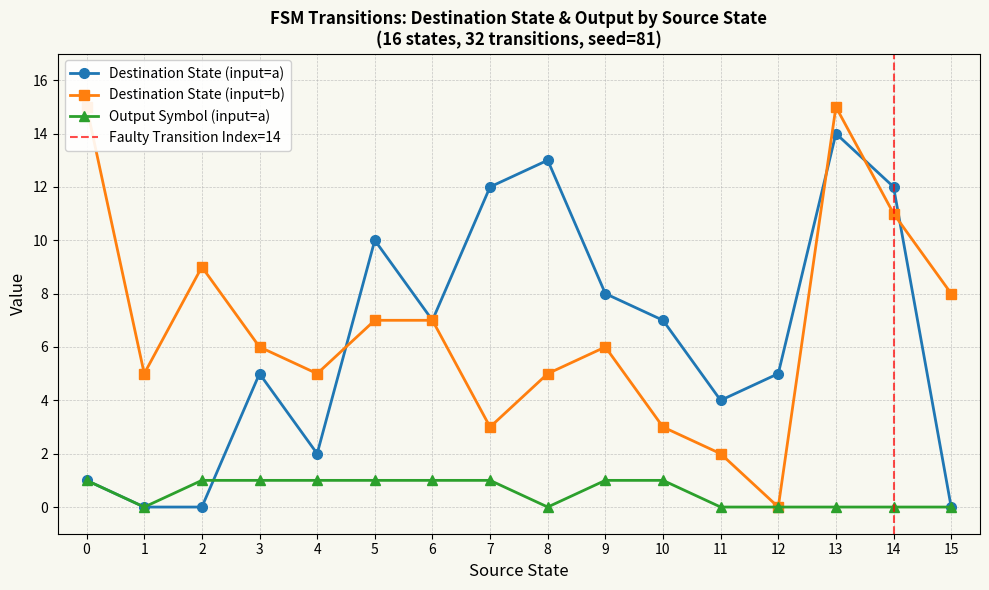

True or false: Destination State (input=a) has a value of 10 at 5.

True